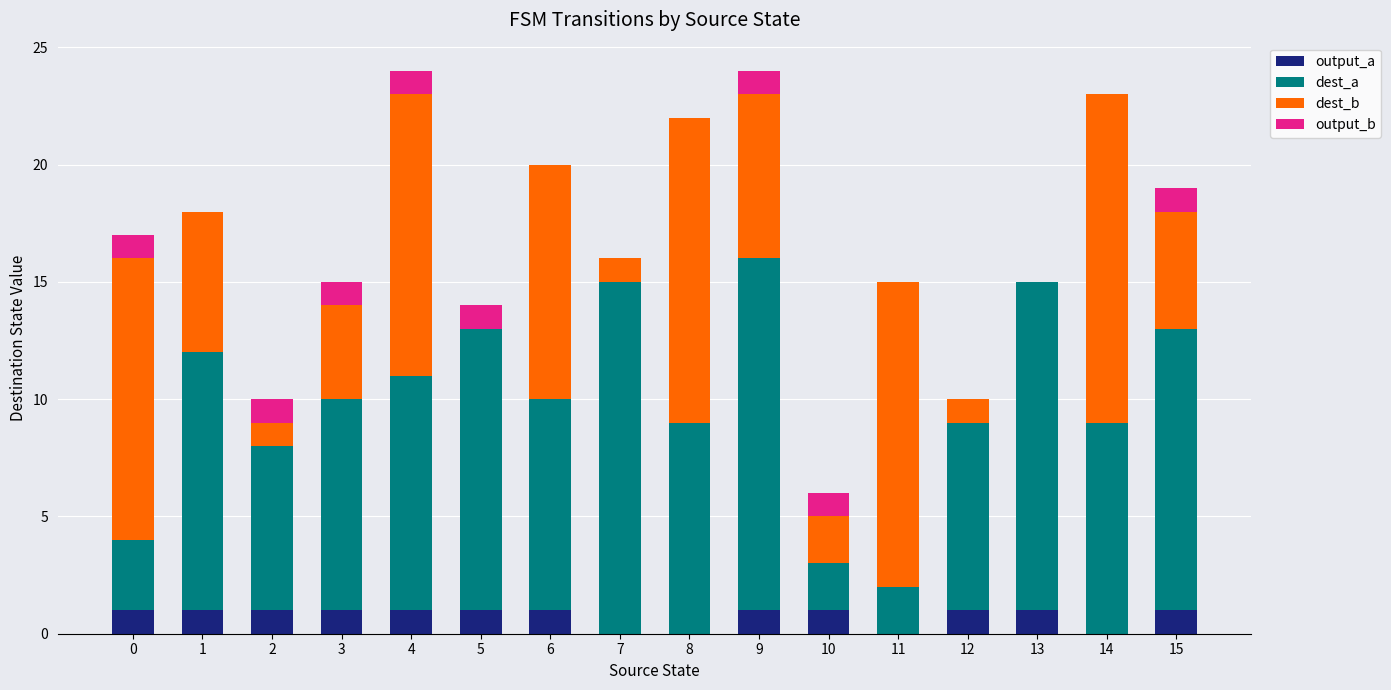

What is the difference between the second highest and minimum values in the output_b series?

1